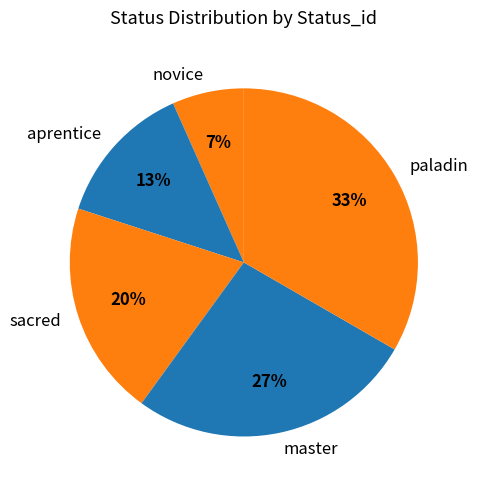

How many segments does this pie chart have?

5